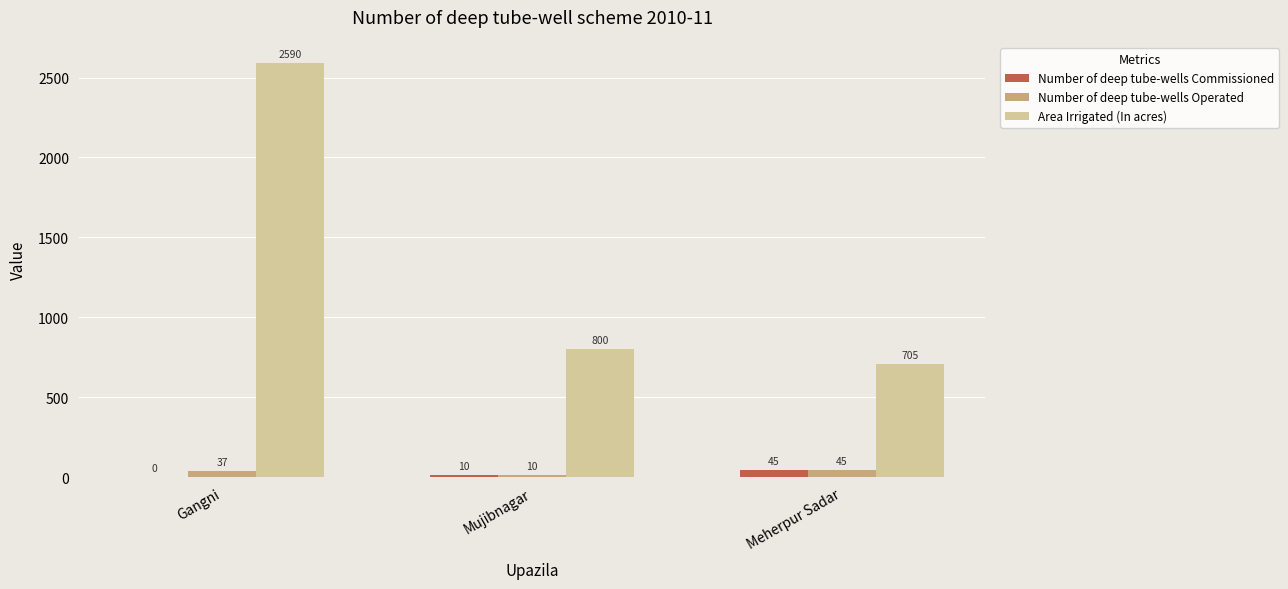

Reading left to right, list all the values displayed in this chart.

Number of deep tube-wells Commissioned: Gangni=0	Mujibnagar=10	Meherpur Sadar=45
Number of deep tube-wells Operated: Gangni=37	Mujibnagar=10	Meherpur Sadar=45
Area Irrigated (In acres): Gangni=2590	Mujibnagar=800	Meherpur Sadar=705